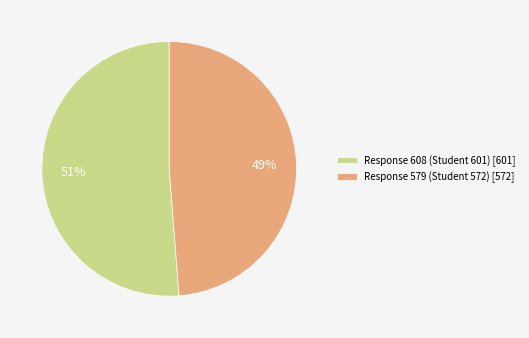

Between Response 579 (Student 572) [572] and Response 608 (Student 601) [601], which is larger?

Response 608 (Student 601) [601]